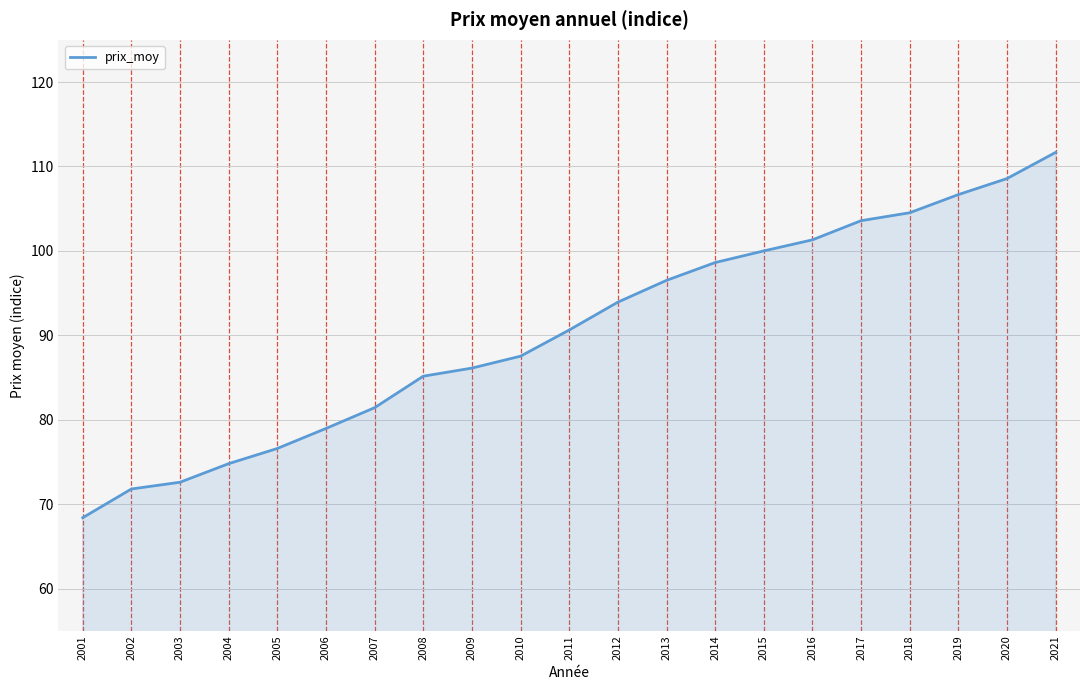

Reading left to right, what are all the values shown in this chart?

2001=68.4	2002=71.8	2003=72.6	2004=74.8	2005=76.6	2006=79.0	2007=81.4	2008=85.2	2009=86.1	2010=87.5	2011=90.6	2012=93.9	2013=96.5	2014=98.6	2015=100.0	2016=101.3	2017=103.6	2018=104.5	2019=106.7	2020=108.6	2021=111.7